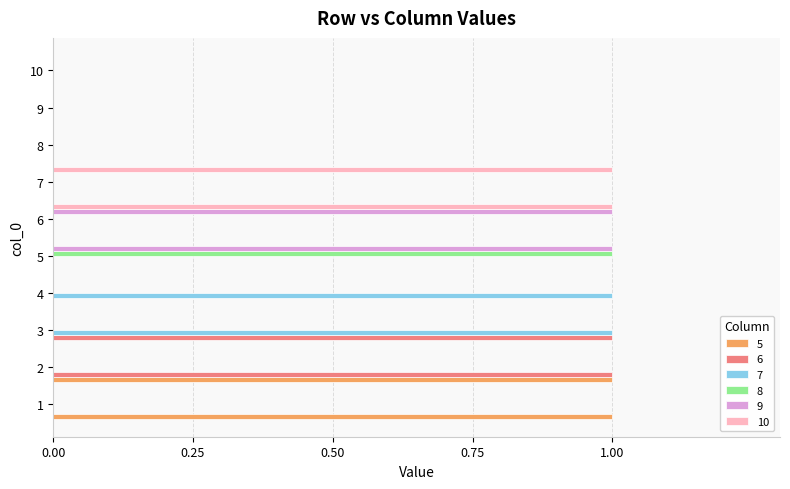

Is it true that 10 equals 0 at 5?

True